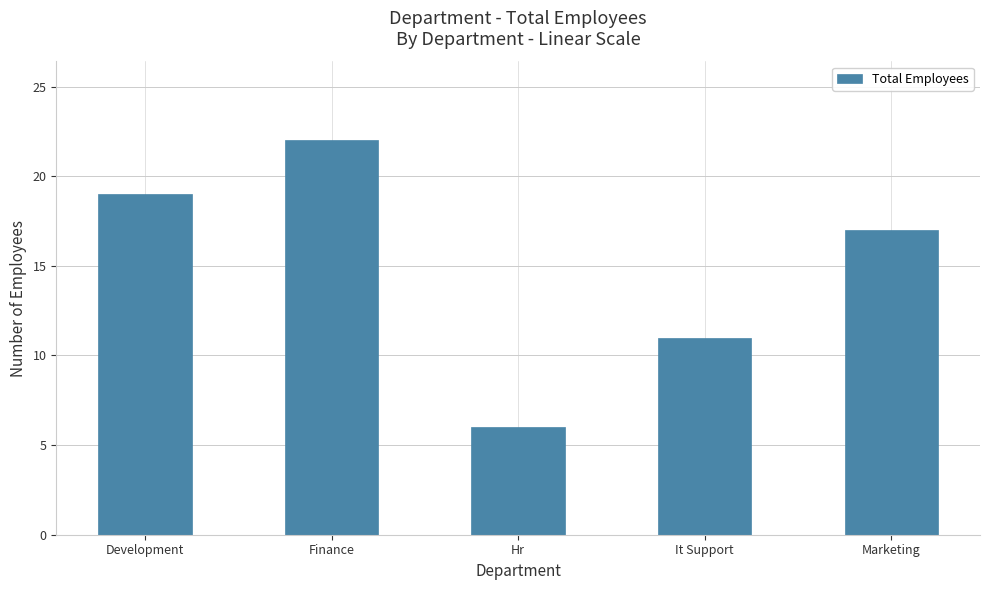

At which label does the data first exceed 17?

Development